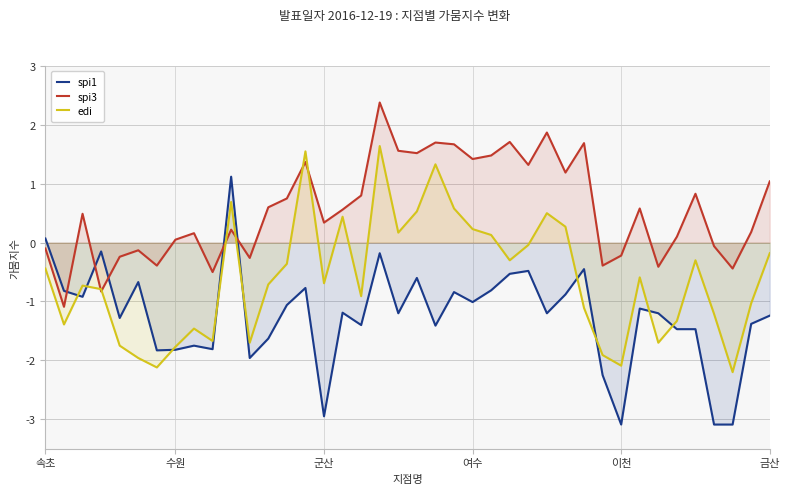

What is the minimum value for spi1?

-3.1